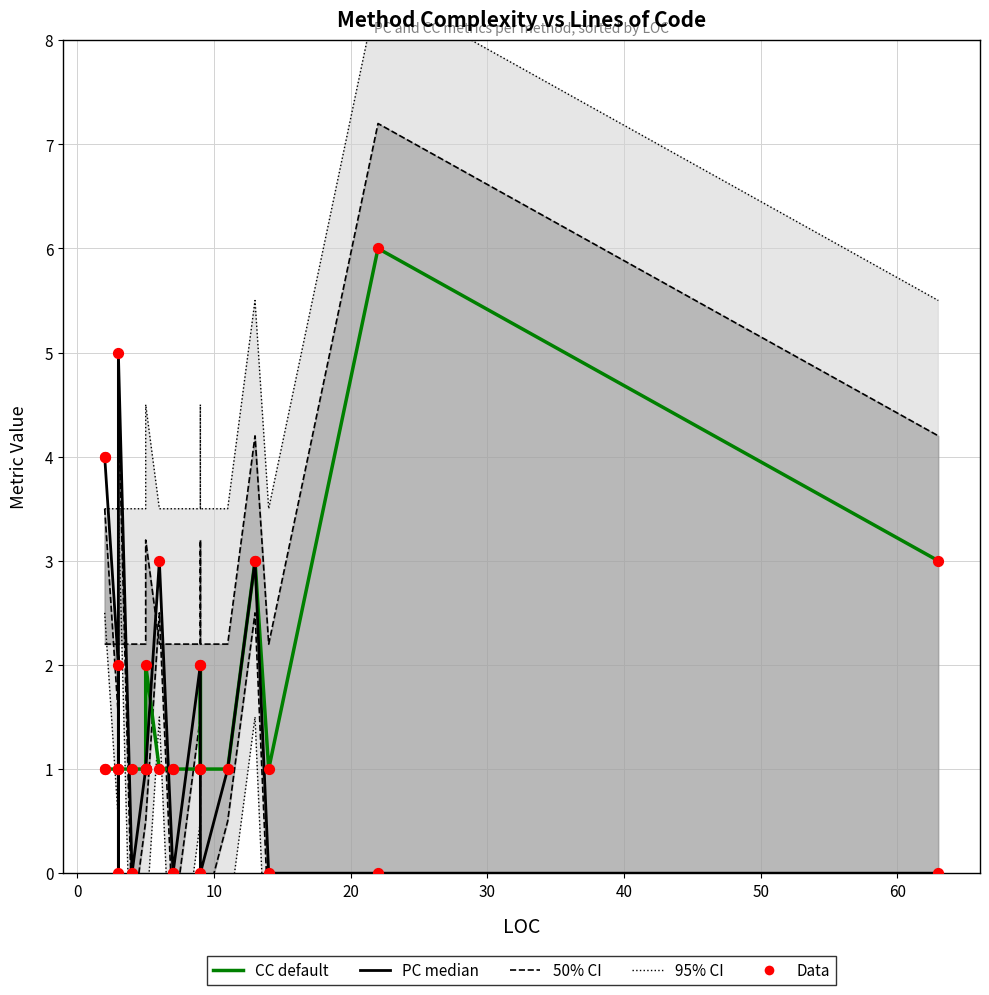

Which series reaches the maximum Y coordinate?

CC (Cyclomatic Complexity)